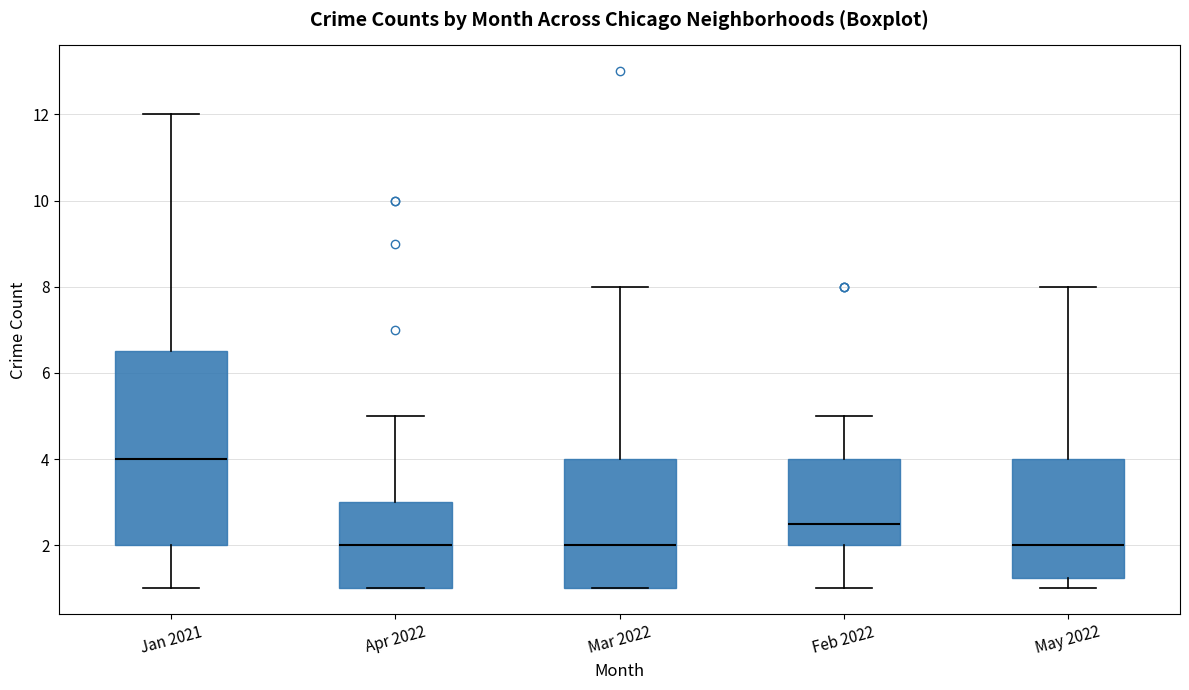

Which box's median line is the highest?

Jan 2021